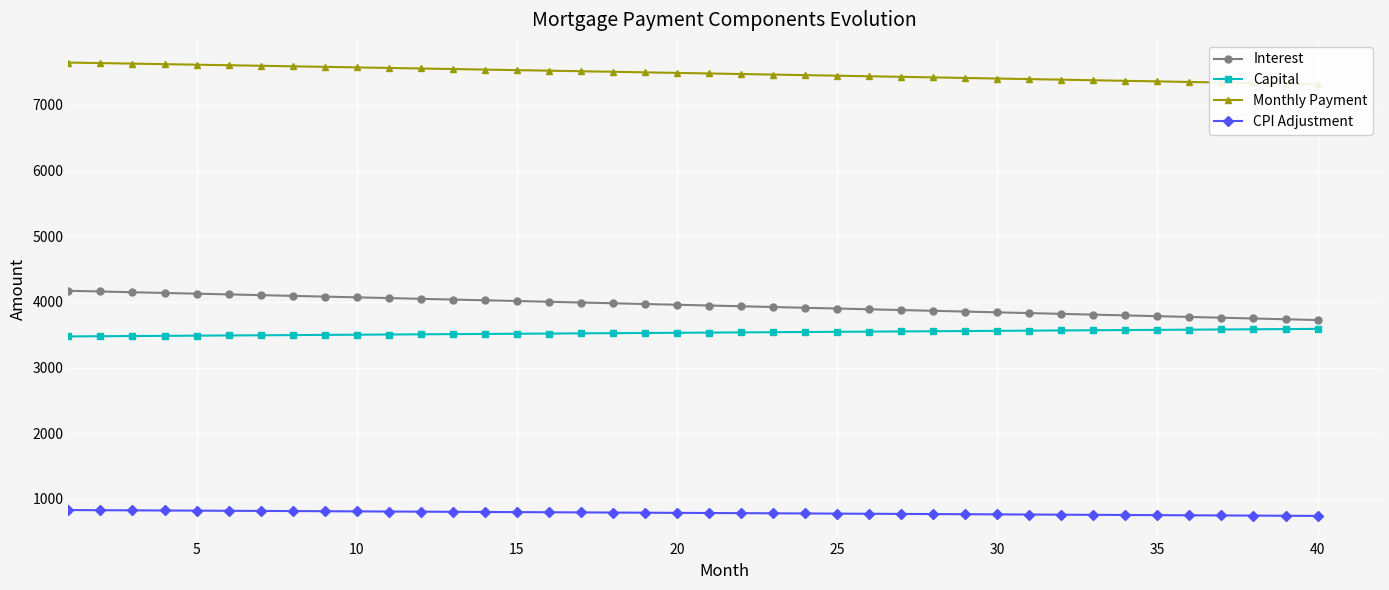

What is the minimum value for Interest?

3724.5